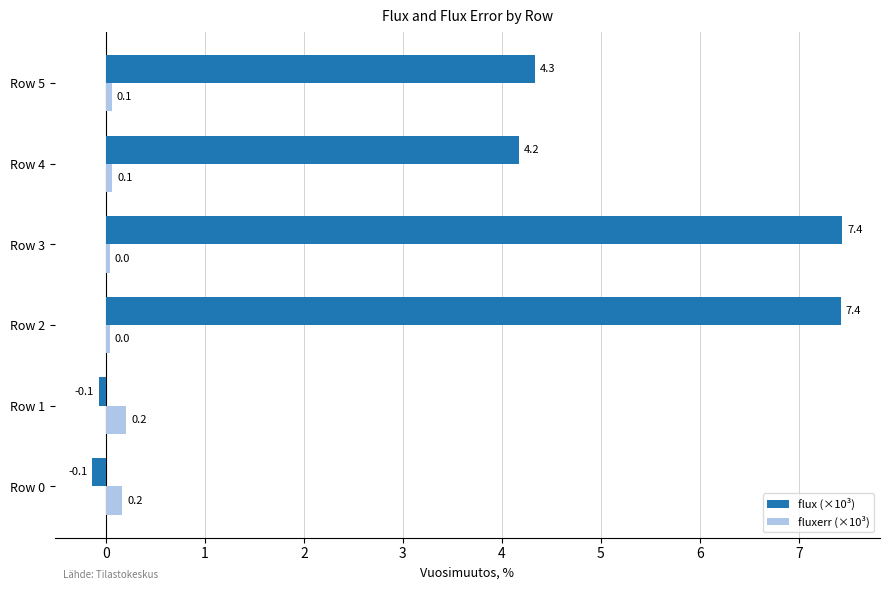

At how many categories does at least one series exceed 2?

4